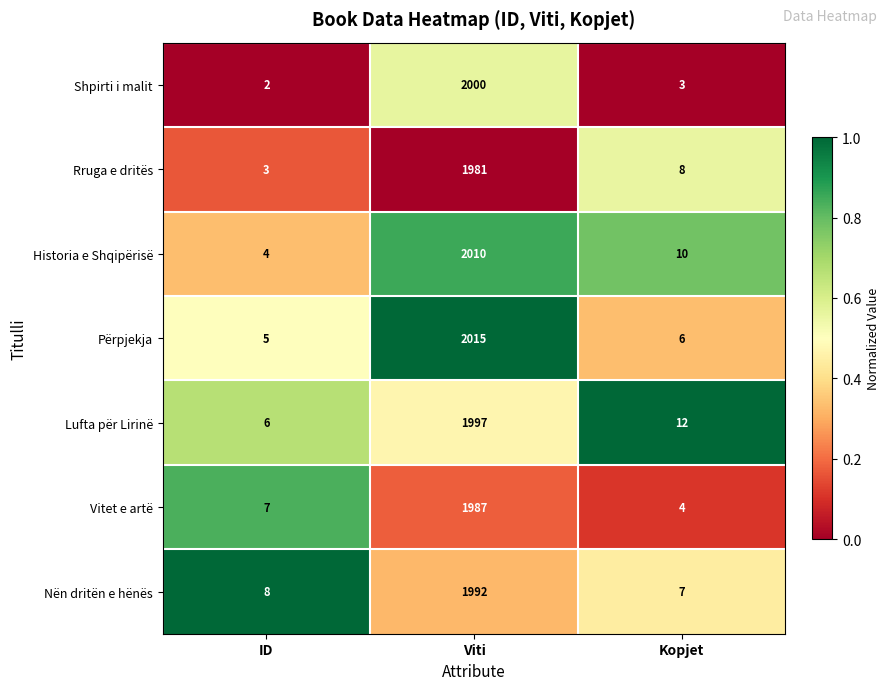

What is the spread (max minus min) of values at ID?

6